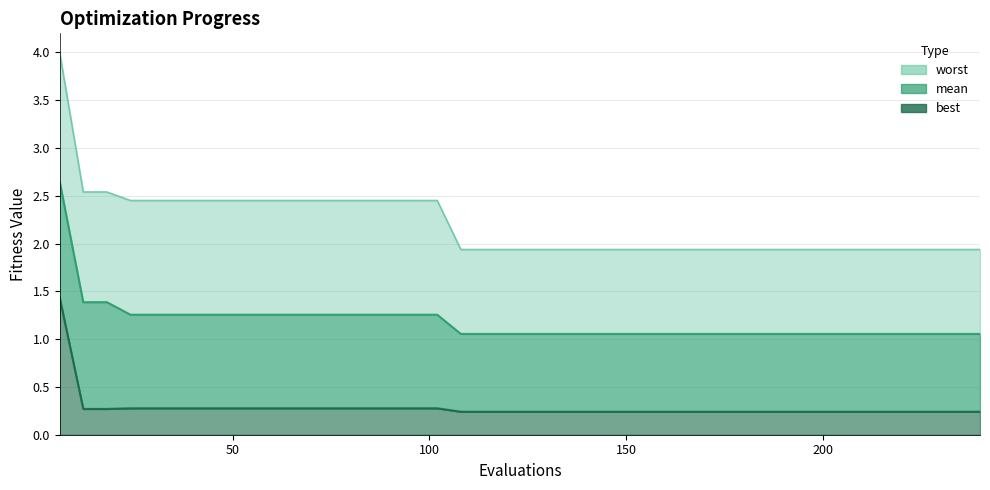

How many lines are shown in the chart?

3